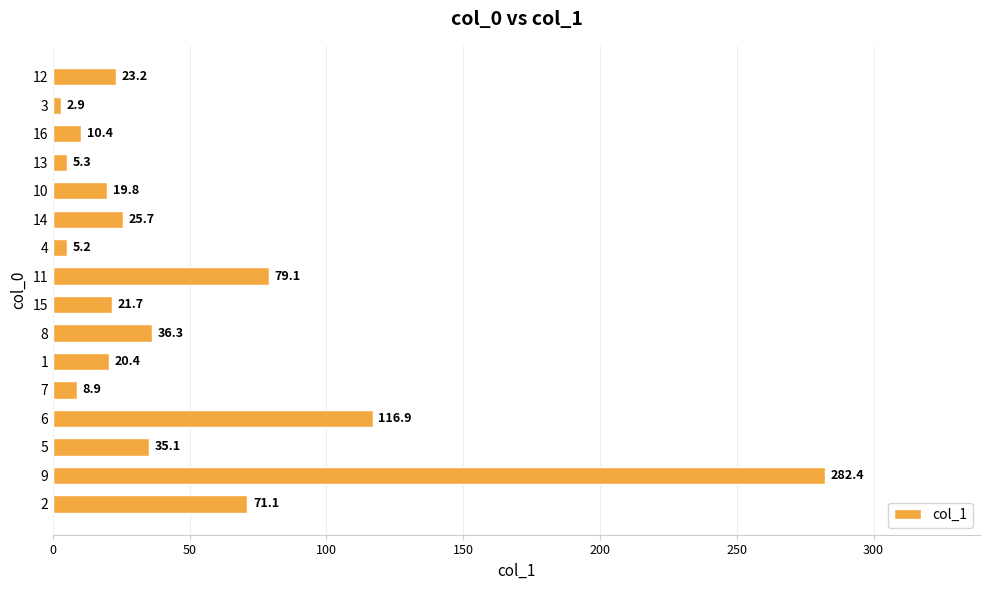

Reading top to bottom, extract all data points from this chart.

12=23.2	3=2.9	16=10.4	13=5.3	10=19.8	14=25.7	4=5.2	11=79.1	15=21.7	8=36.3	1=20.4	7=8.9	6=116.9	5=35.1	9=282.4	2=71.1